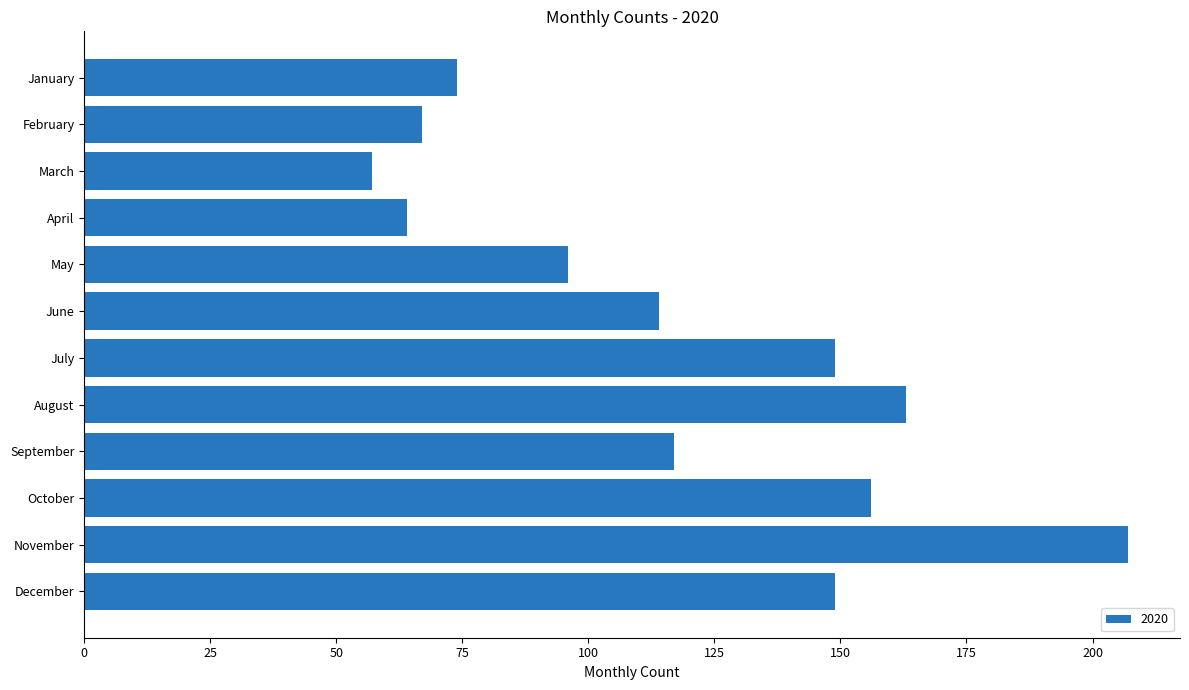

What is the change in value from February to December?

+82